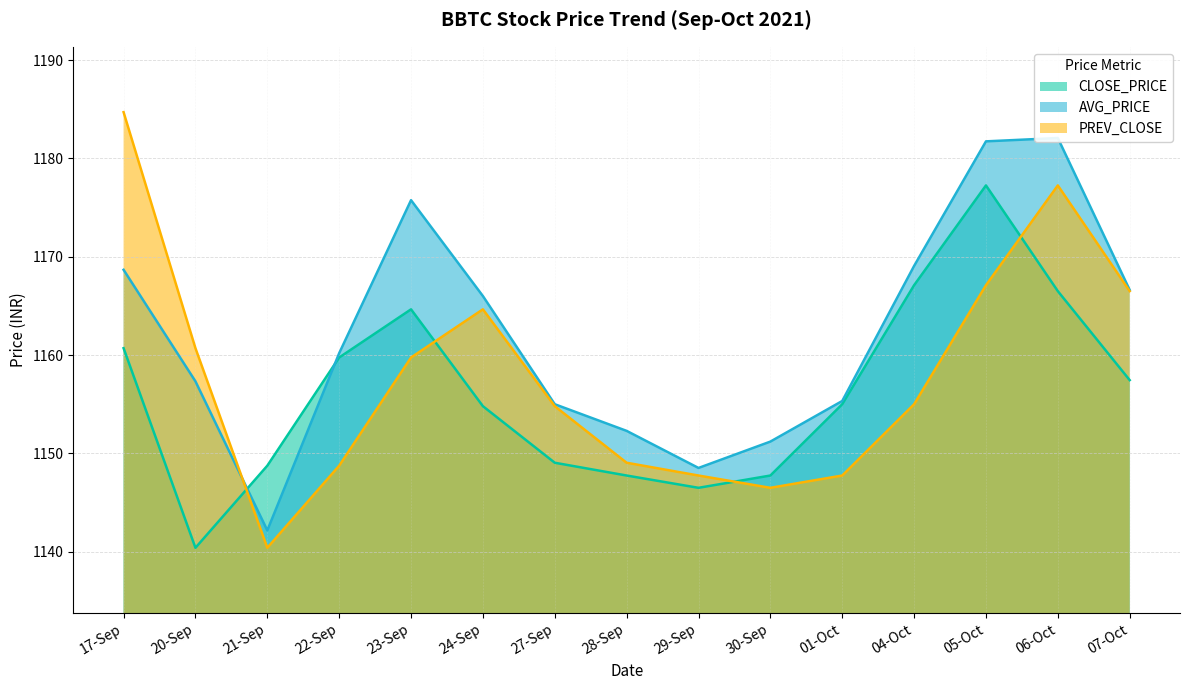

Reading right to left, list all the values displayed in this chart.

CLOSE_PRICE: 07-Oct=1157.5	06-Oct=1166.5	05-Oct=1177.2	04-Oct=1167.1	01-Oct=1155.0	30-Sep=1147.8	29-Sep=1146.5	28-Sep=1147.8	27-Sep=1149.0	24-Sep=1154.8	23-Sep=1164.7	22-Sep=1159.8	21-Sep=1148.8	20-Sep=1140.4	17-Sep=1160.7
AVG_PRICE: 07-Oct=1166.6	06-Oct=1182.1	05-Oct=1181.7	04-Oct=1169.1	01-Oct=1155.3	30-Sep=1151.2	29-Sep=1148.5	28-Sep=1152.3	27-Sep=1155.0	24-Sep=1166.0	23-Sep=1175.8	22-Sep=1160.2	21-Sep=1142.2	20-Sep=1157.3	17-Sep=1168.7
PREV_CLOSE: 07-Oct=1166.5	06-Oct=1177.2	05-Oct=1167.1	04-Oct=1155.0	01-Oct=1147.8	30-Sep=1146.5	29-Sep=1147.8	28-Sep=1149.0	27-Sep=1154.8	24-Sep=1164.7	23-Sep=1159.8	22-Sep=1148.8	21-Sep=1140.4	20-Sep=1160.7	17-Sep=1184.7